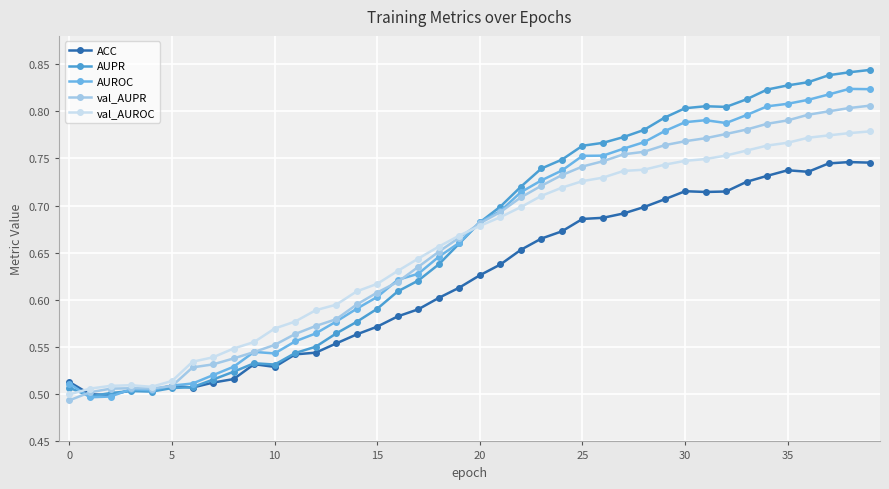

Which series has the widest spread of values?

AUPR